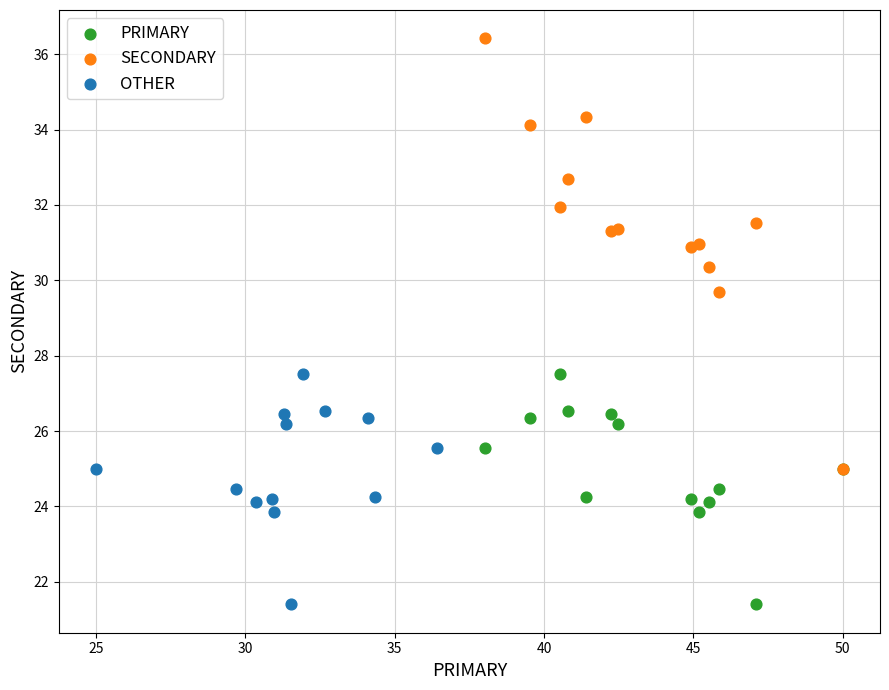

Which series reaches the maximum Y coordinate?

SECONDARY